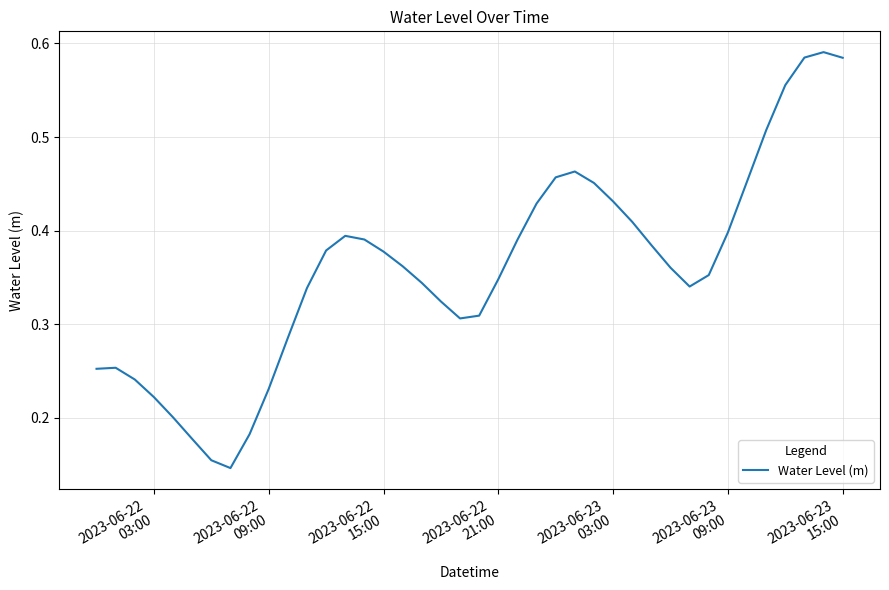

How many lines are shown in the chart?

1